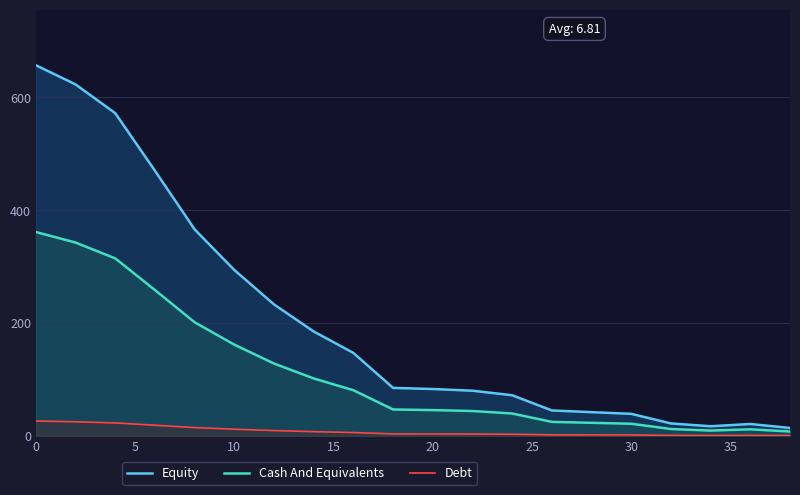

How many values in the Equity series are below 85?

10